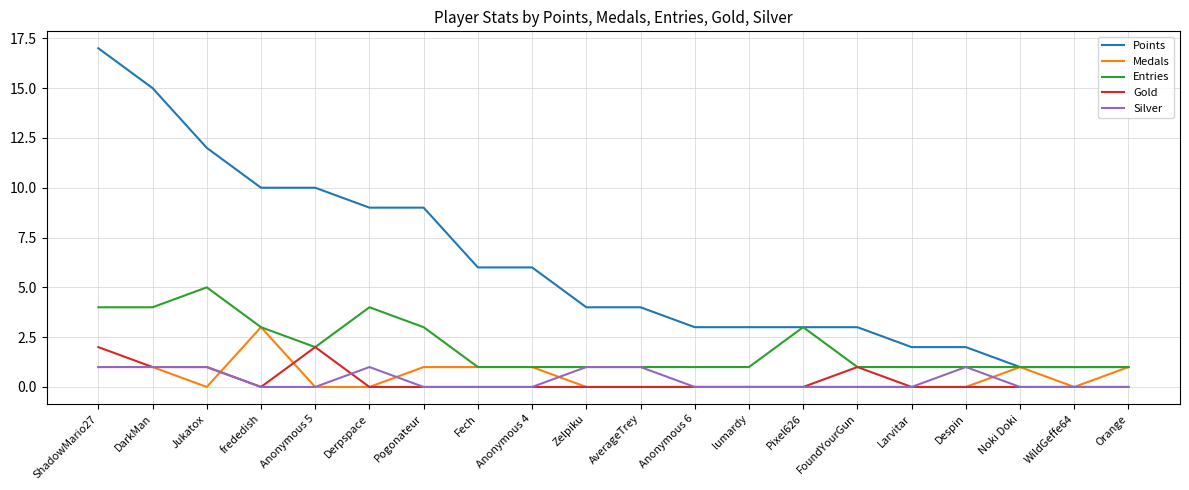

True or false: Entries has a value of 2 at Fech.

False